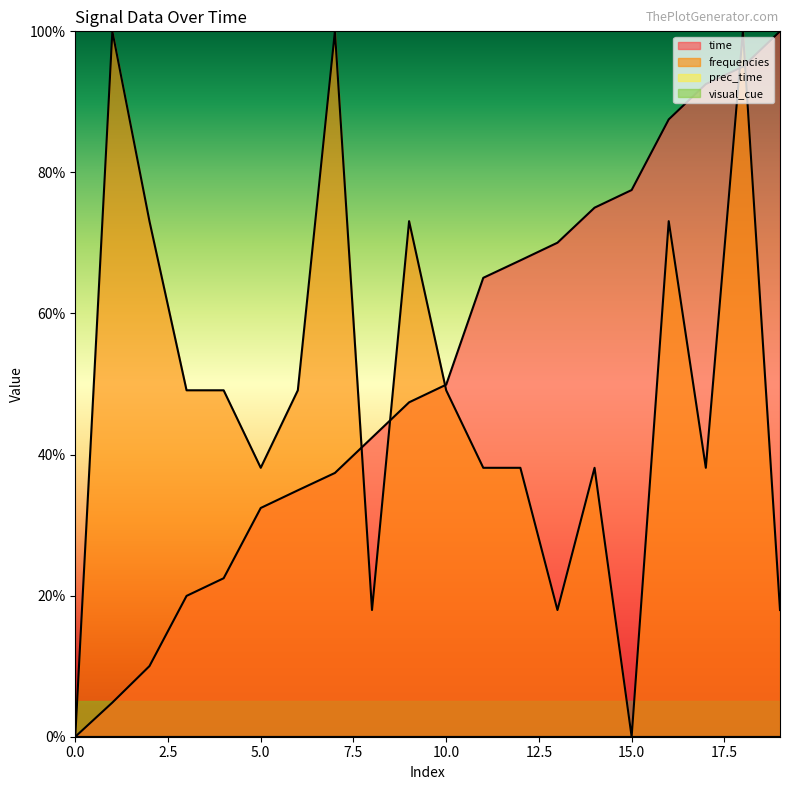

Rank the series by their average value, from highest to lowest.

time, frequencies